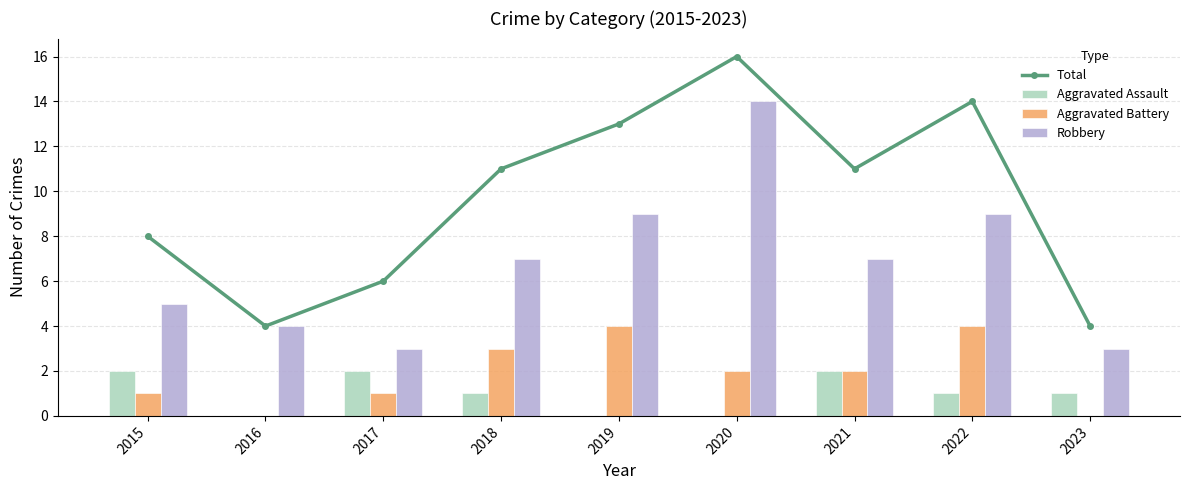

What is the greatest value displayed?

16